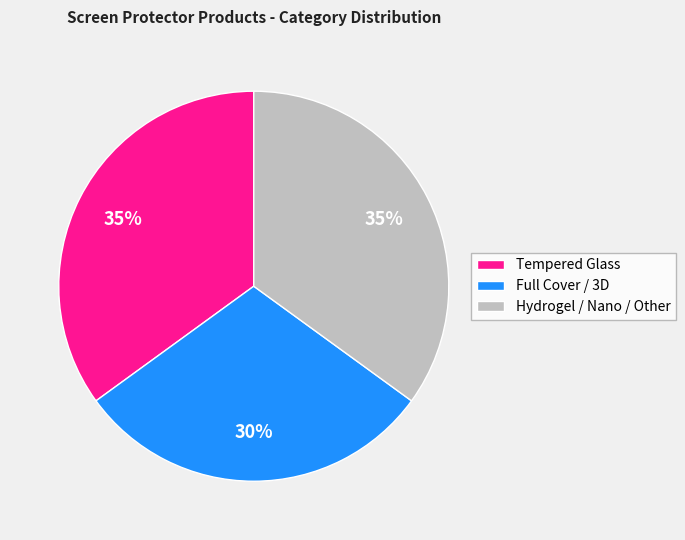

To the nearest percent, what percentage of the pie is Full Cover / 3D?

30%